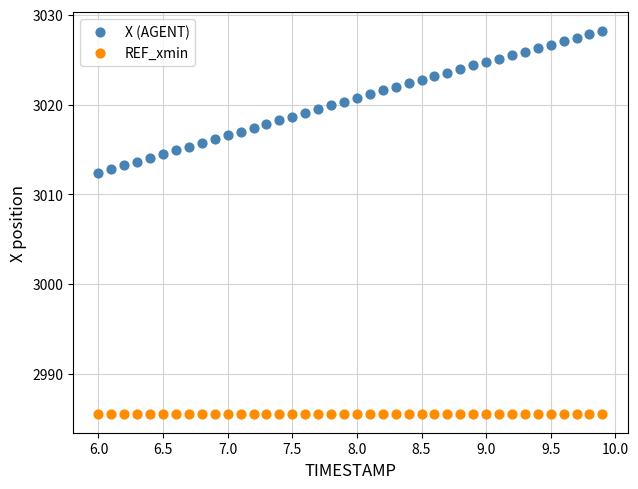

Which series reaches the maximum Y coordinate?

X (AGENT)